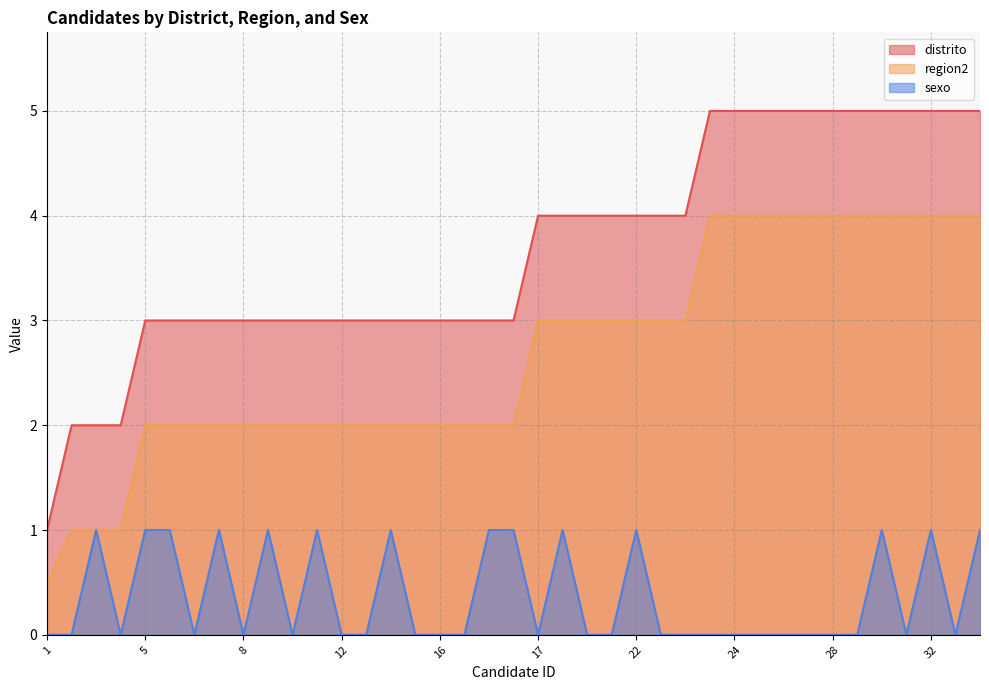

True or false: distrito has a value of 1.6 at 8.

False